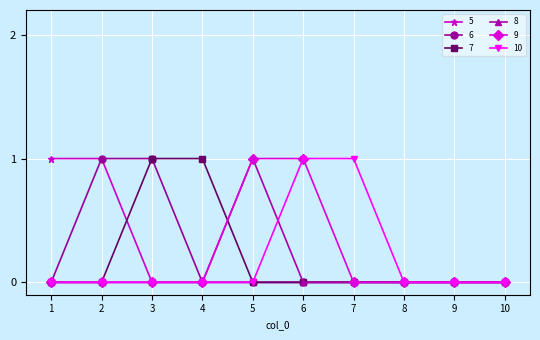

Which series changed the most between 4 and 8?

7